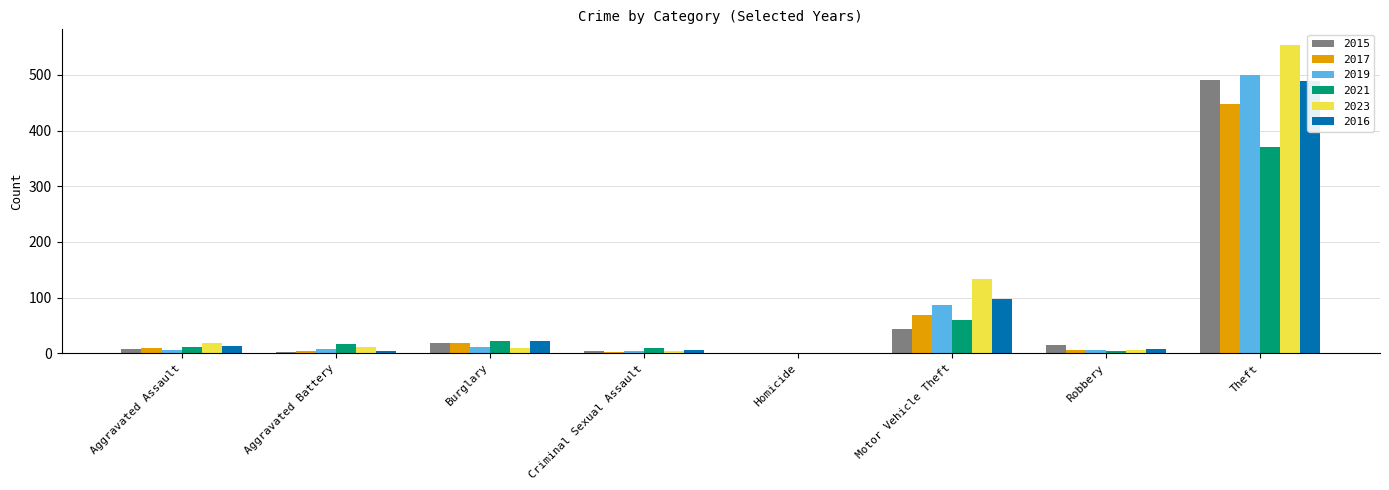

How many series are shown in this chart?

6